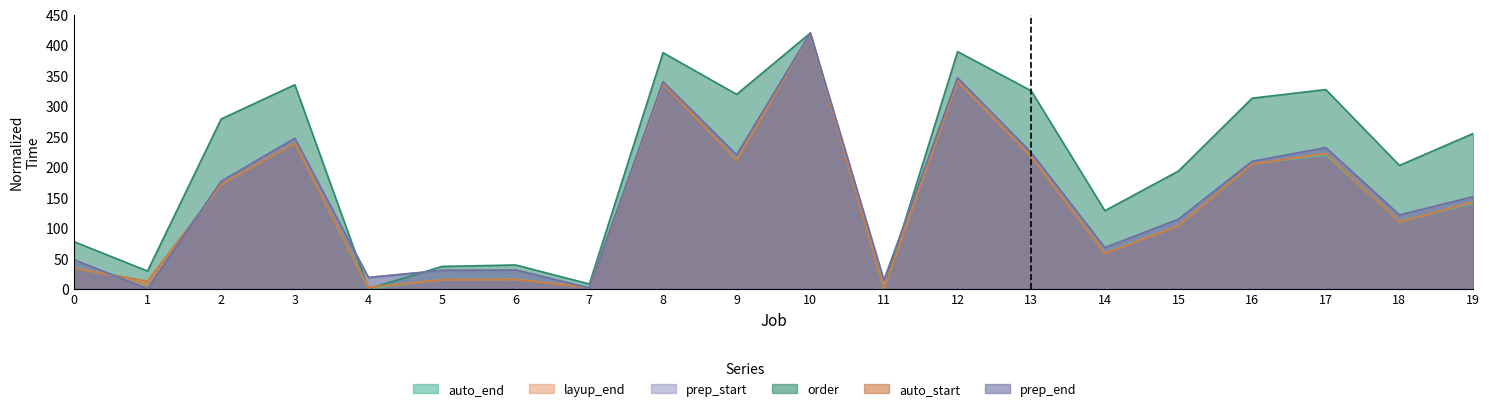

At which category does prep_end reach its first local peak?

3